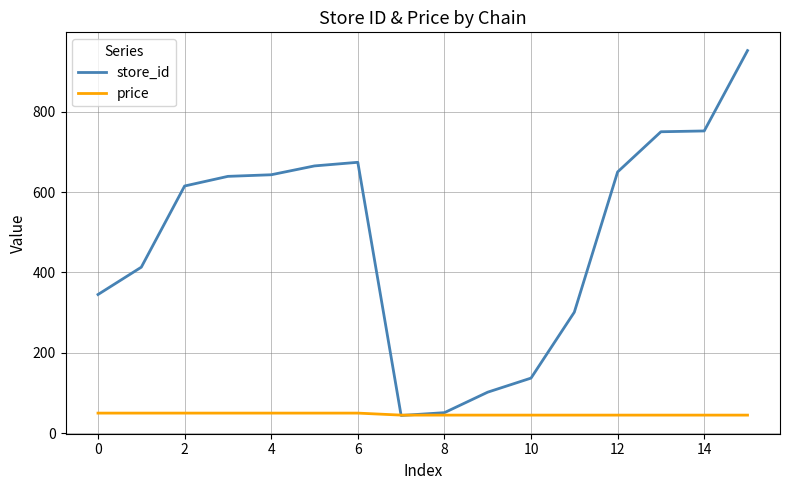

Which series has the largest range (max minus min)?

store_id